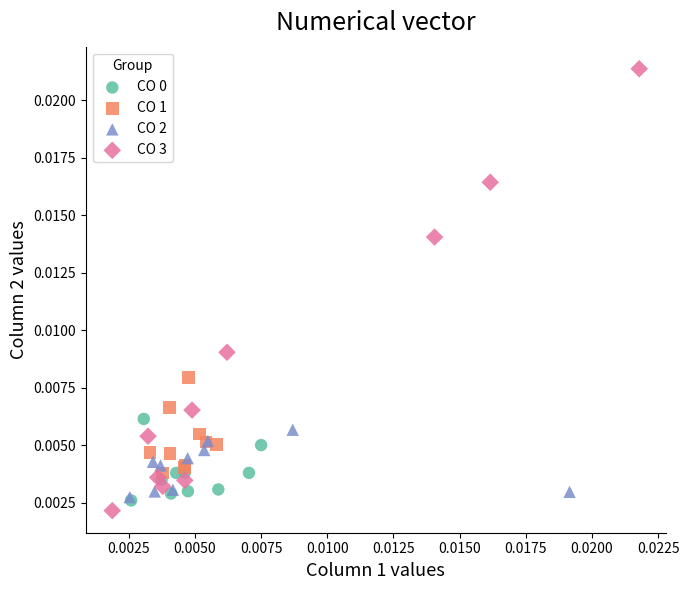

Which series contains the highest Y value?

CO 3